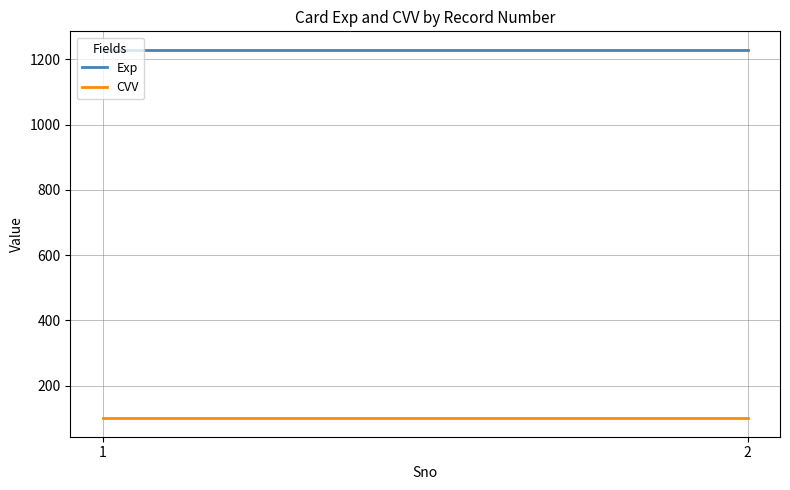

Rank the categories by CVV value from highest to lowest.

1, 2